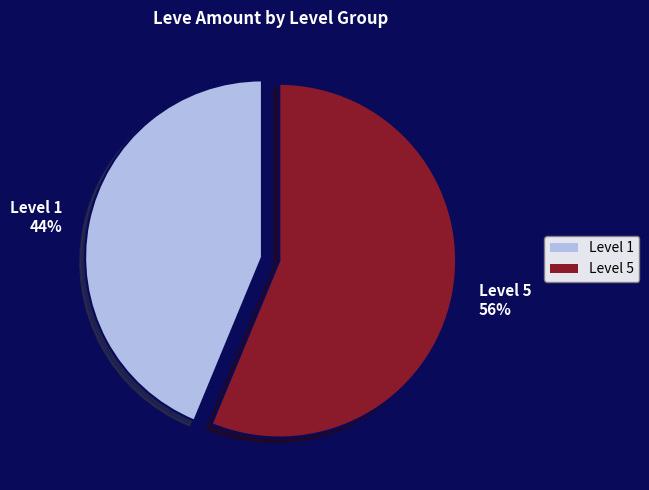

Is there any slice that represents more than half of the pie?

Yes